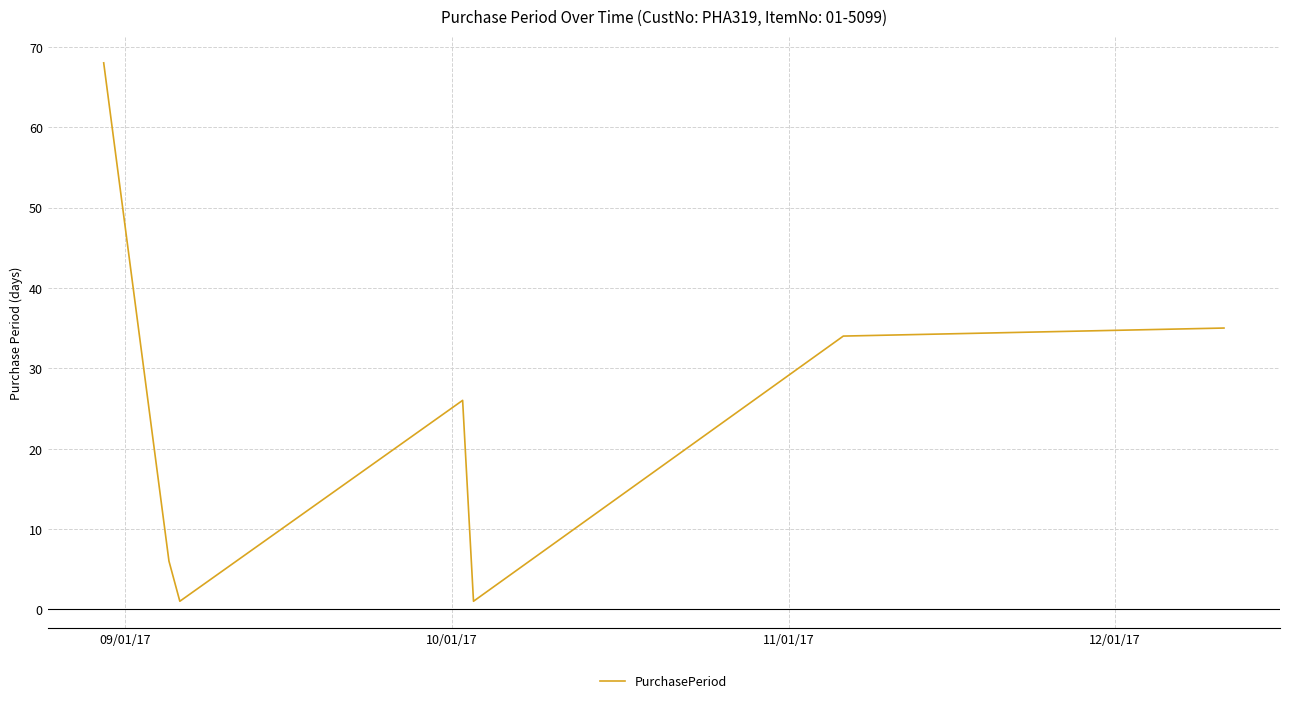

How many interior local valleys (lower than both neighbors) does the data have?

2